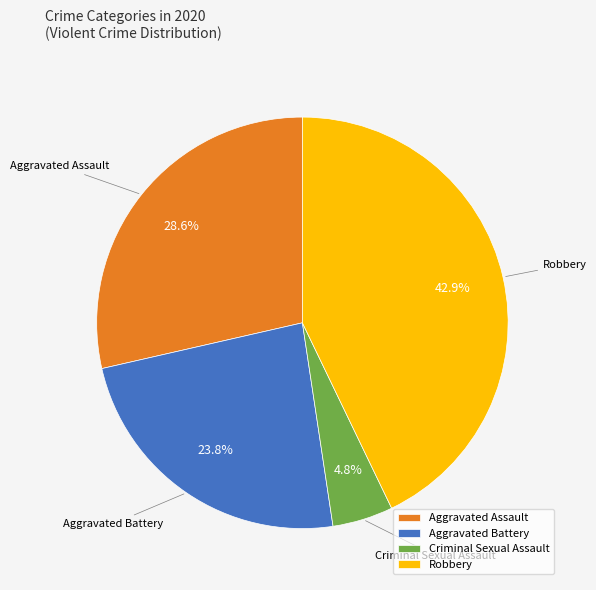

Does Criminal Sexual Assault account for over 50% of the chart?

No